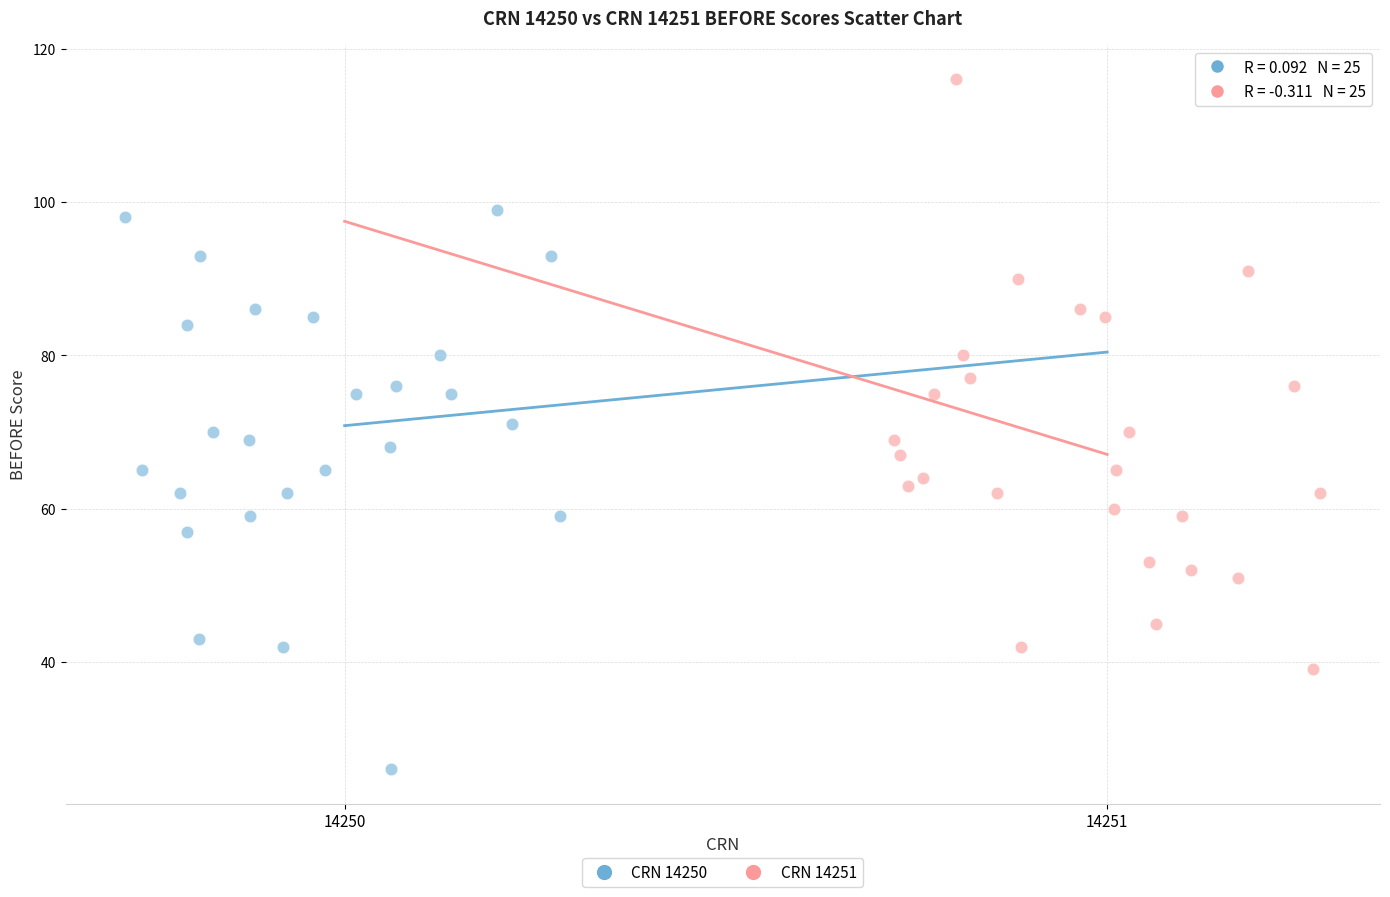

Which series contains the lowest Y value?

CRN 14250